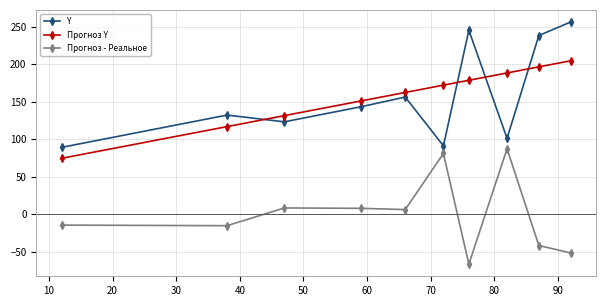

Rank the series by their maximum value, from lowest to highest.

Прогноз - Реальное, Прогноз Y, Y